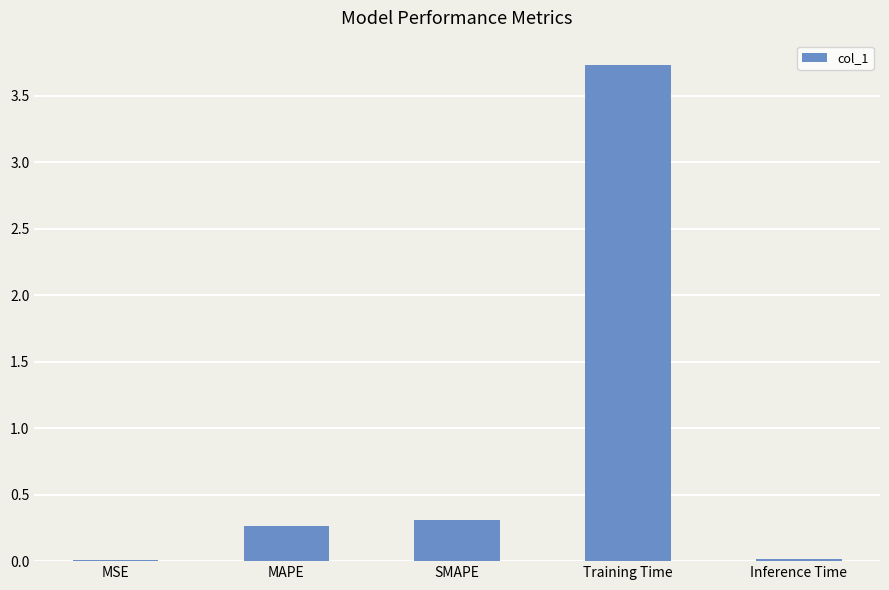

Which category has the highest value across all series?

Training Time